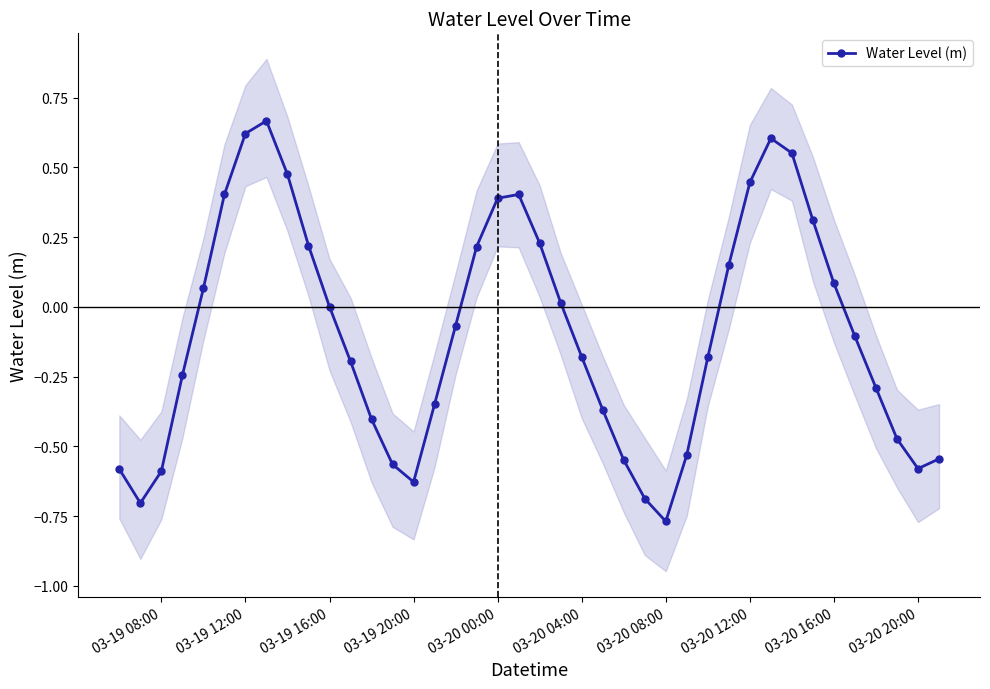

What is the value of the 3rd point from the left?

-0.6